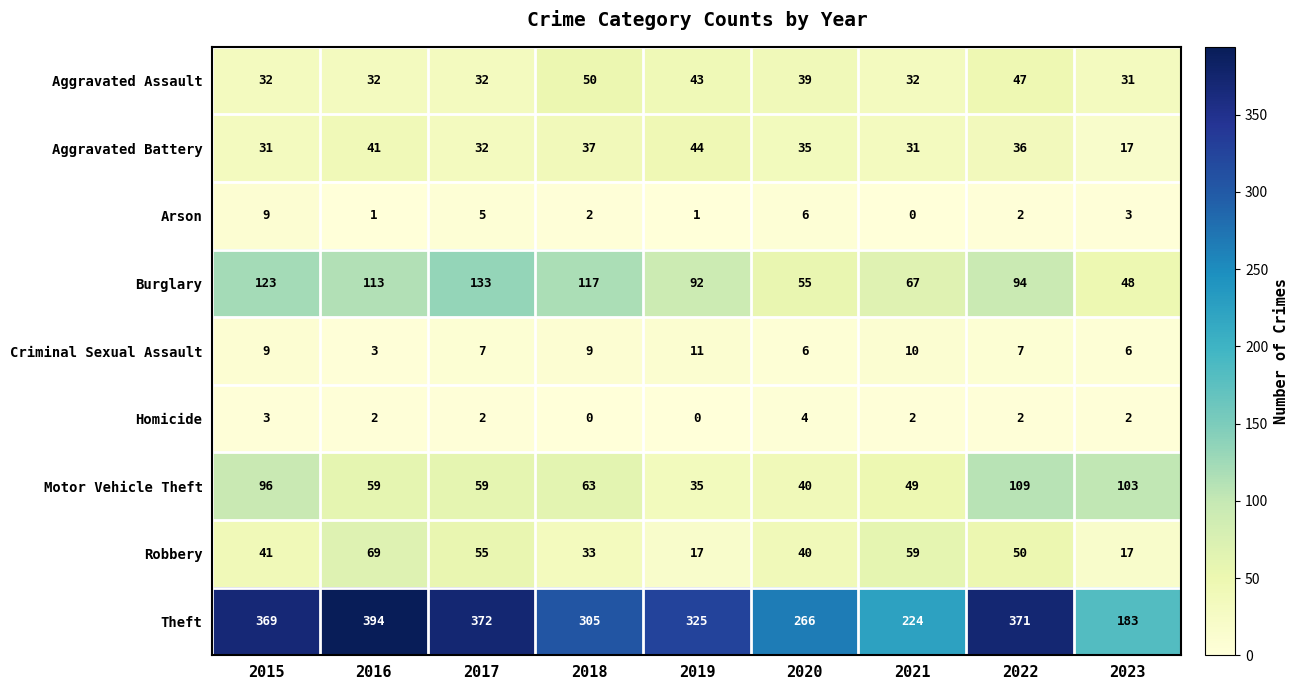

What is the sum of the Criminal Sexual Assault values at 2022 and 2019?

18